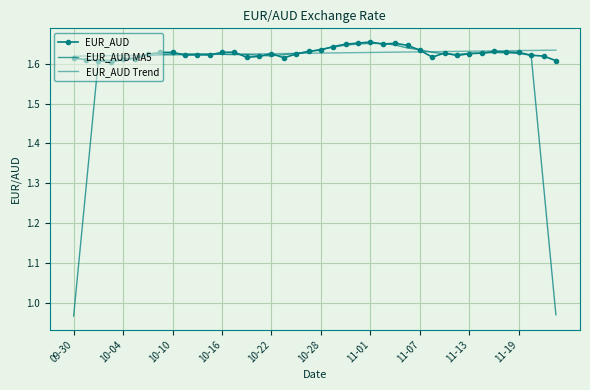

How many distinct data groups are displayed?

3